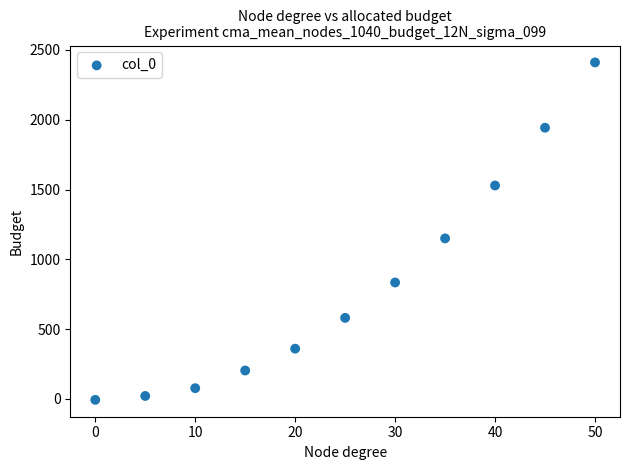

What is the average X value?

25.0